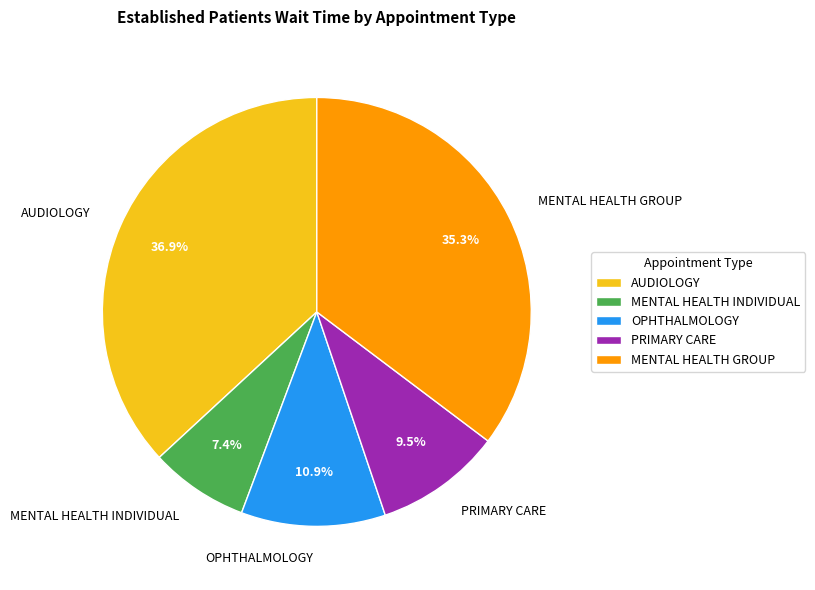

Which category has the biggest portion of the pie?

AUDIOLOGY